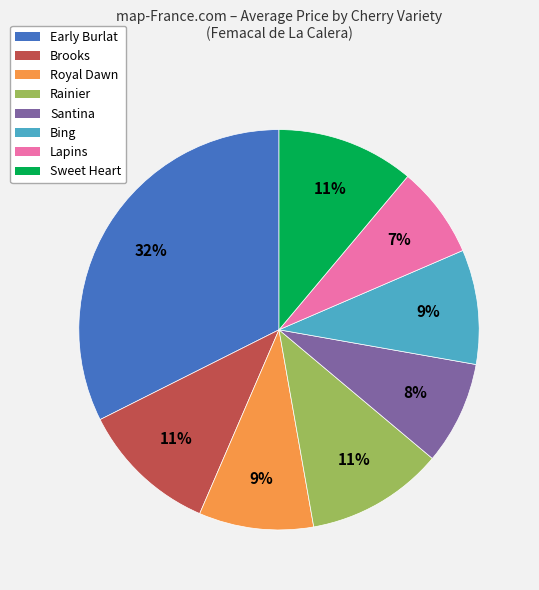

Is the sum of Lapins and Sweet Heart greater than half?

No